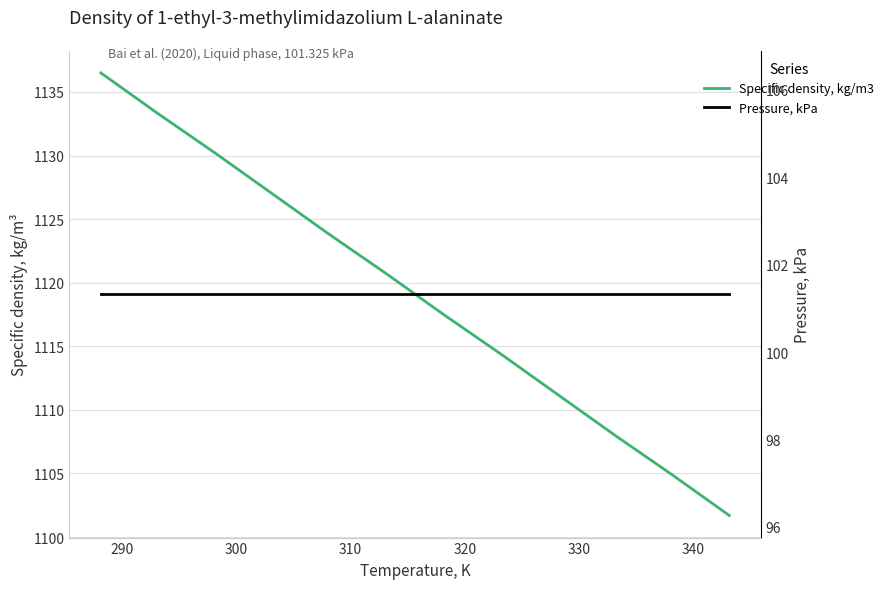

What is the sum of all Pressure, kPa values?

1215.9